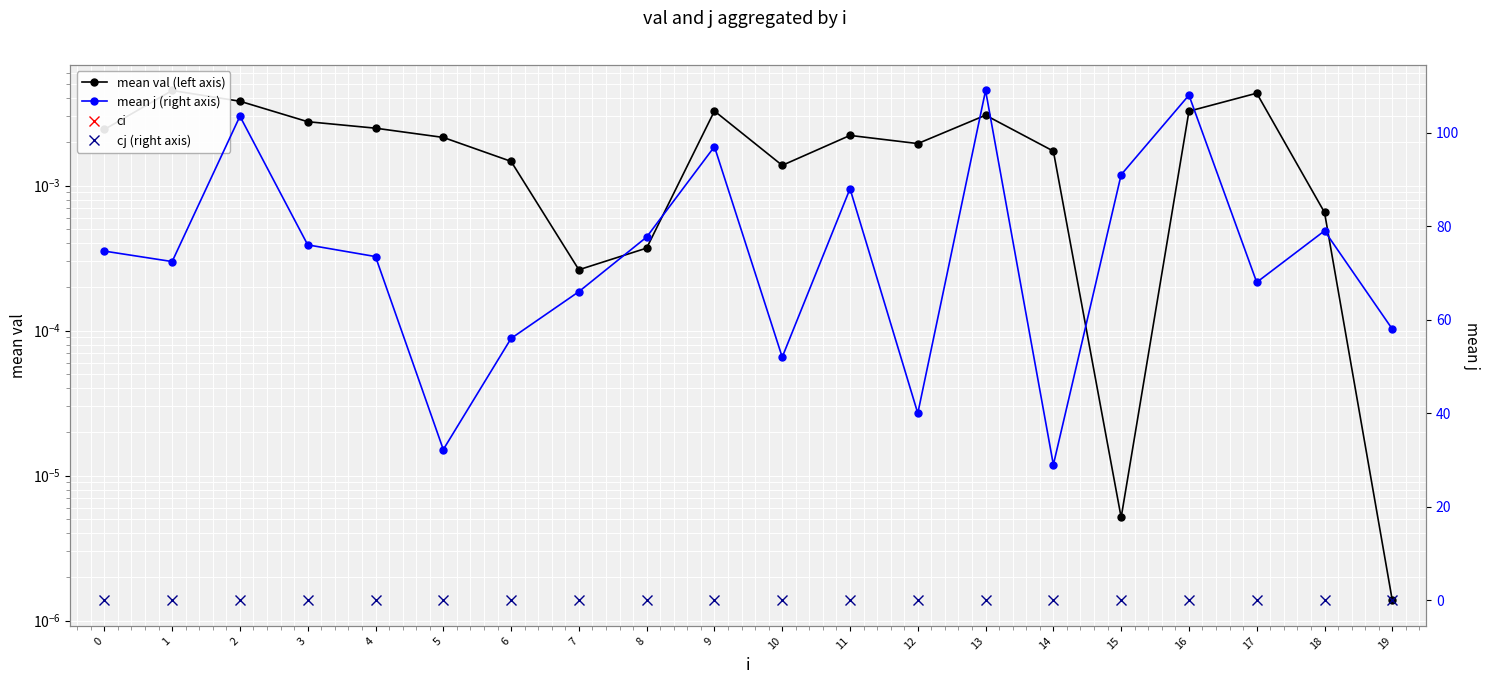

Reading left to right, what are all the values shown in this chart?

mean val (left axis): 0=0.0	1=0.0	2=0.0	3=0.0	4=0.0	5=0.0	6=0.0	7=0.0	8=0.0	9=0.0	10=0.0	11=0.0	12=0.0	13=0.0	14=0.0	15=0.0	16=0.0	17=0.0	18=0.0	19=0.0
ci: 0=0.0	1=0.0	2=0.0	3=0.0	4=0.0	5=0.0	6=0.0	7=0.0	8=0.0	9=0.0	10=0.0	11=0.0	12=0.0	13=0.0	14=0.0	15=0.0	16=0.0	17=0.0	18=0.0	19=0.0
mean j (right axis): 0=74.7	1=72.4	2=103.5	3=76.0	4=73.5	5=32.2	6=56.0	7=66.0	8=77.7	9=97.0	10=52.0	11=88.0	12=40.0	13=109.0	14=29.0	15=91.0	16=108.0	17=68.0	18=79.0	19=58.0
cj (right axis): 0=0.0	1=0.0	2=0.0	3=0.0	4=0.0	5=0.0	6=0.0	7=0.0	8=0.0	9=0.0	10=0.0	11=0.0	12=0.0	13=0.0	14=0.0	15=0.0	16=0.0	17=0.0	18=0.0	19=0.0